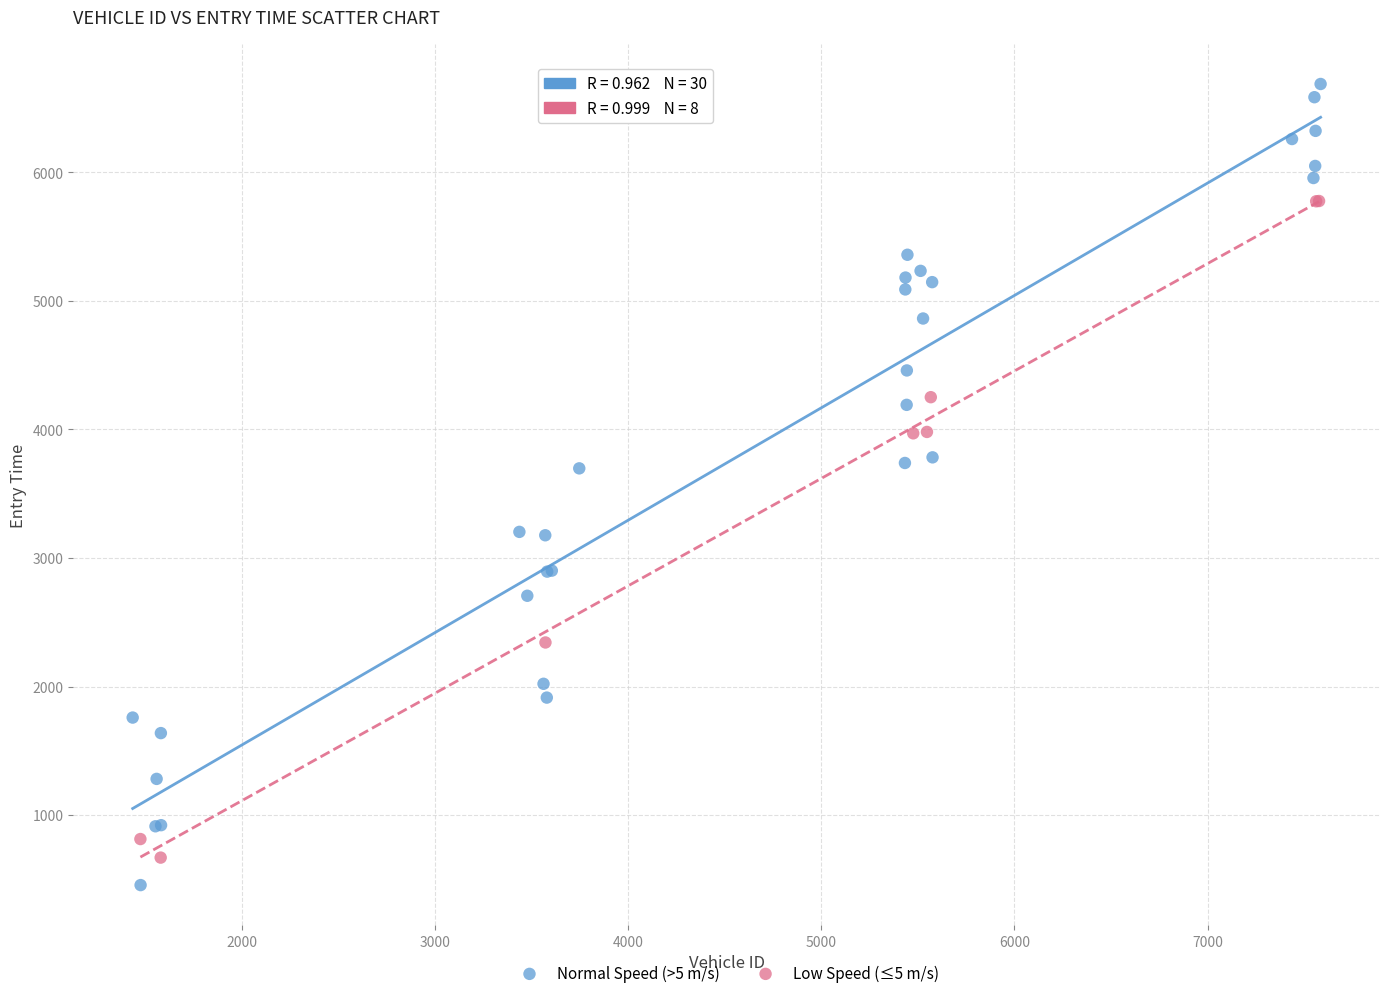

Which series contains the highest Y value?

Normal Speed (>5 m/s)